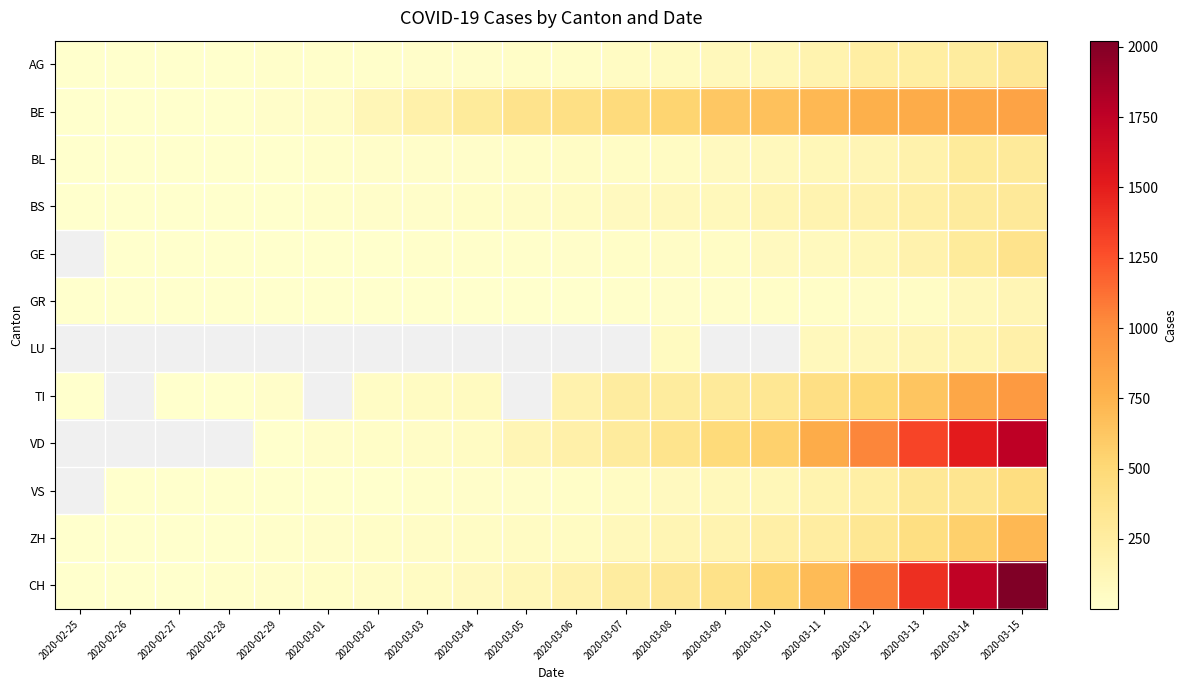

List the labels in order of CH value, largest first.

2020-03-15, 2020-03-14, 2020-03-13, 2020-03-12, 2020-03-11, 2020-03-10, 2020-03-09, 2020-03-08, 2020-03-07, 2020-03-06, 2020-03-05, 2020-03-04, 2020-03-03, 2020-03-02, 2020-03-01, 2020-02-29, 2020-02-28, 2020-02-27, 2020-02-26, 2020-02-25